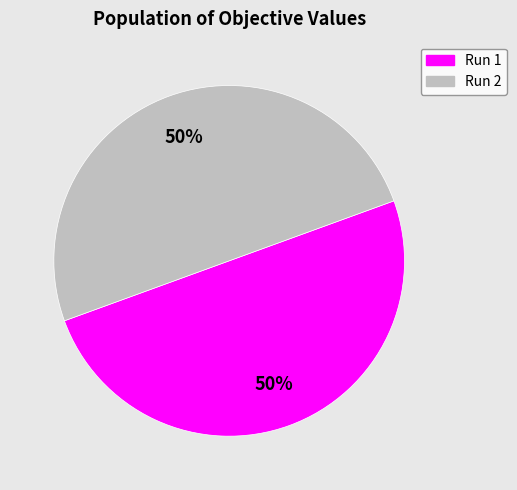

Is the sum of Run 1 and Run 2 greater than half?

Yes